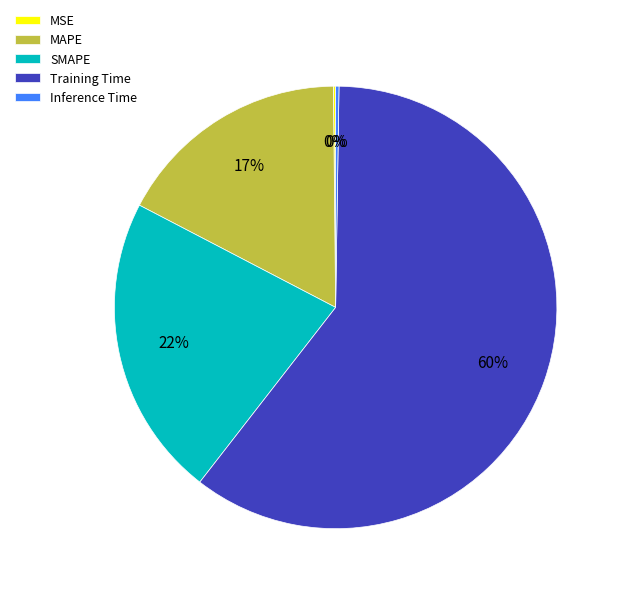

Which category accounts for the majority?

Training Time